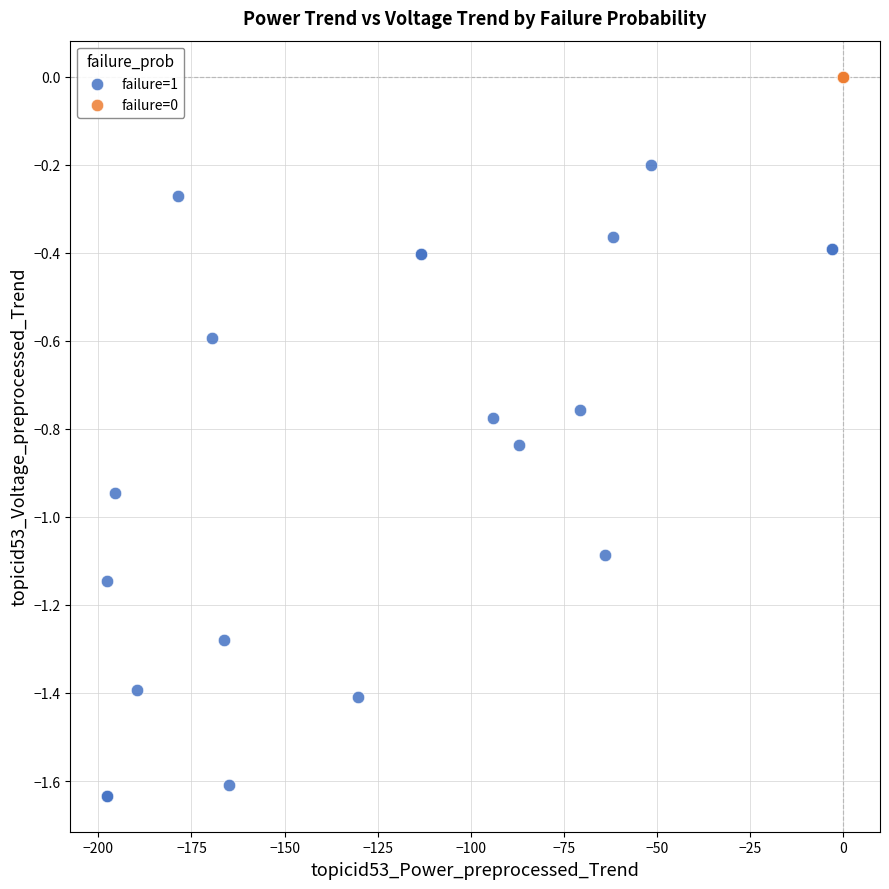

Which series contains the highest Y value?

failure=0